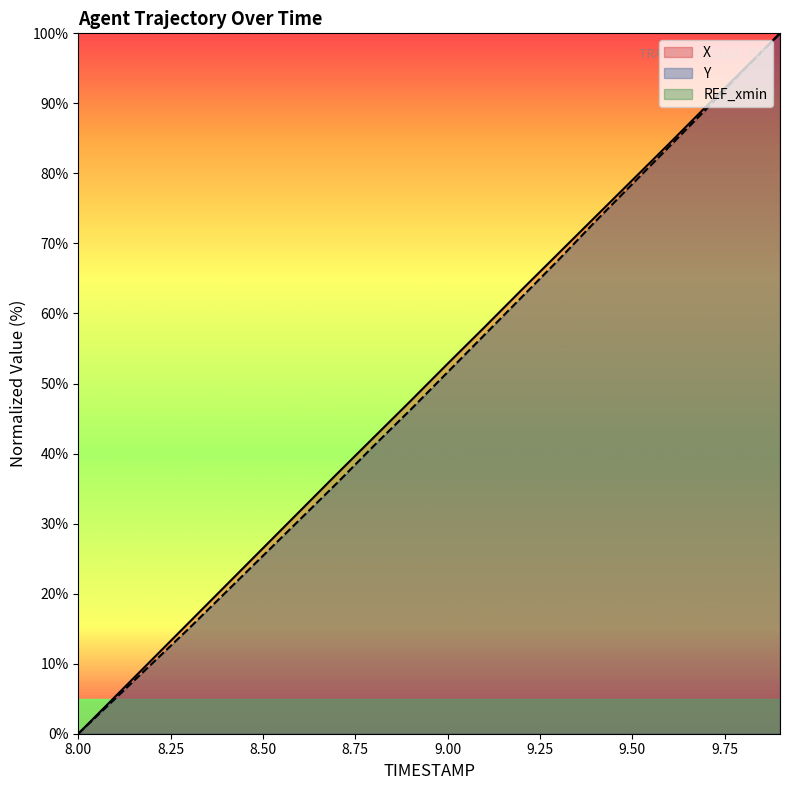

The Y series shows 36.1 at 9.00. True or false?

False